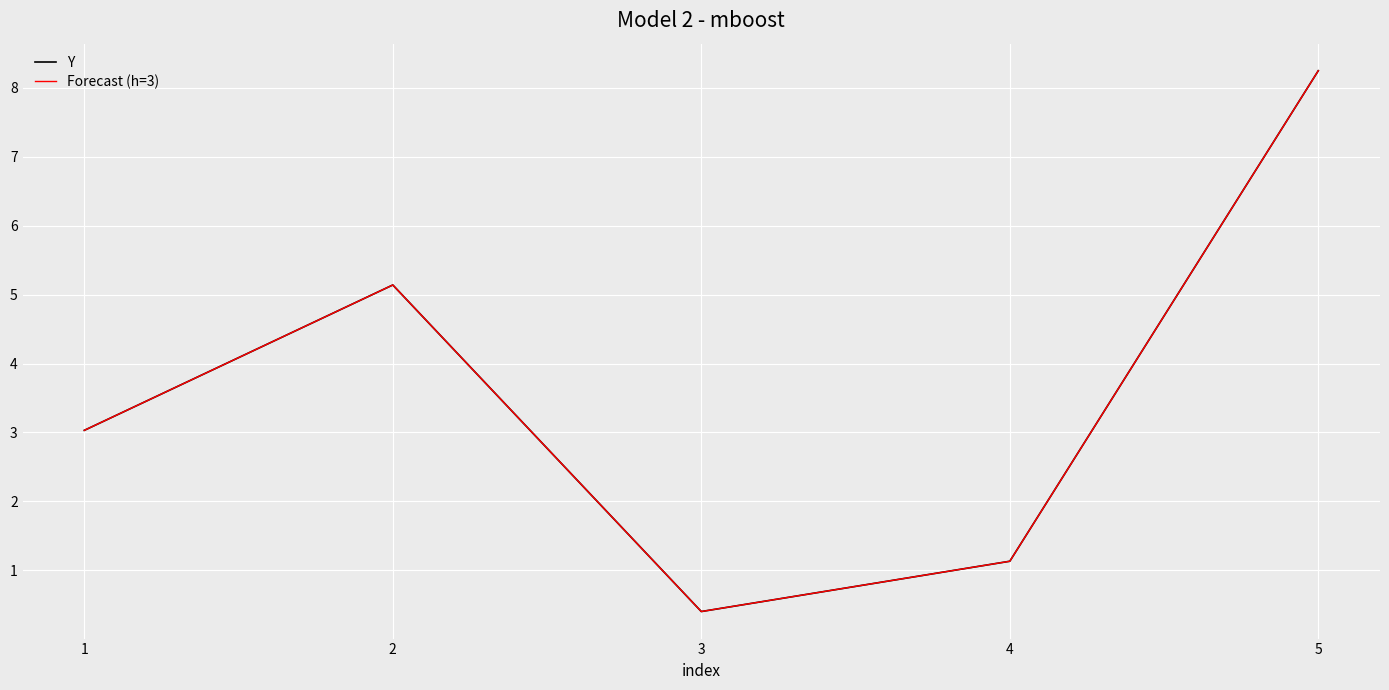

Is the value of Y at 5 greater than the value of Forecast (h=3) at 5?

No